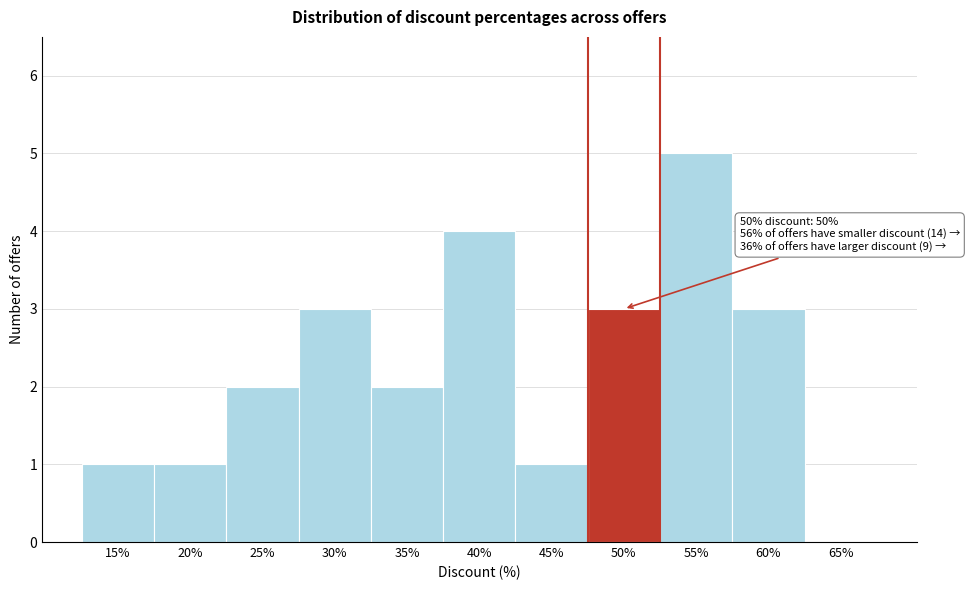

Reading left to right, what are all the values shown in this chart?

15%=1	20%=1	25%=2	30%=3	35%=2	40%=4	45%=1	50%=3	55%=5	60%=3	65%=0